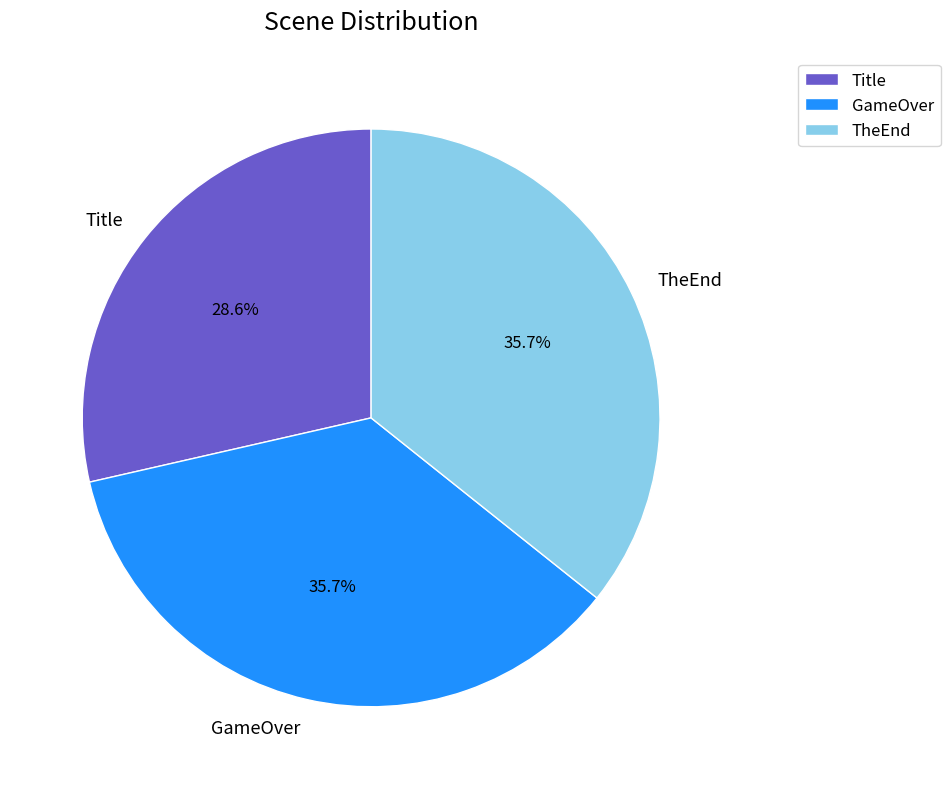

What portion of the pie excludes TheEnd?

64.3%